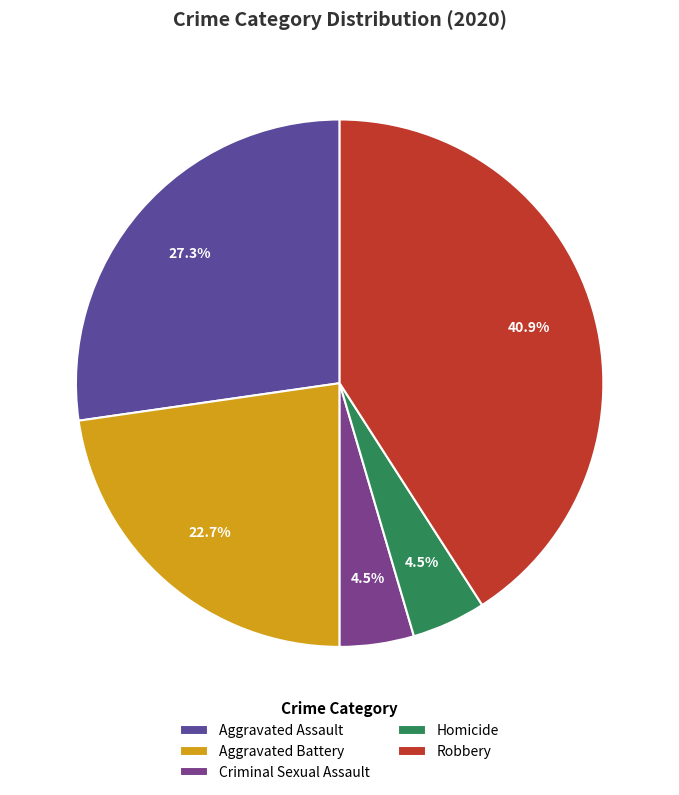

Combined, do Robbery and Aggravated Battery account for over 50%?

Yes